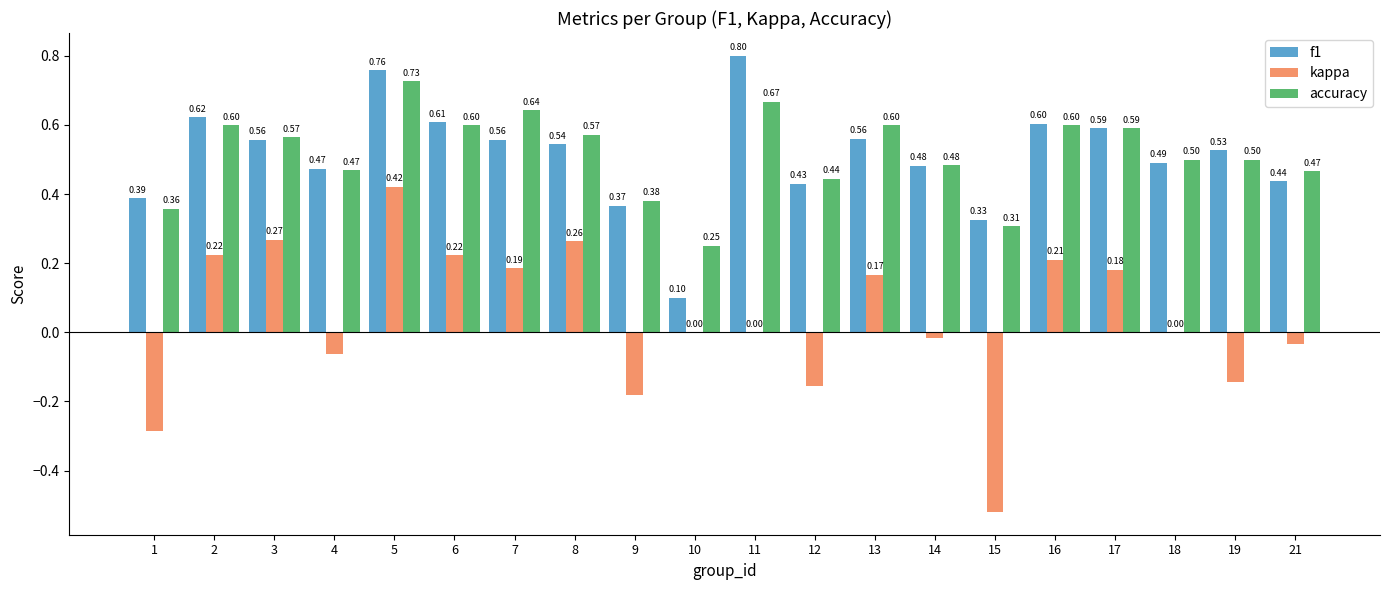

What is the sum of all accuracy values?

10.3